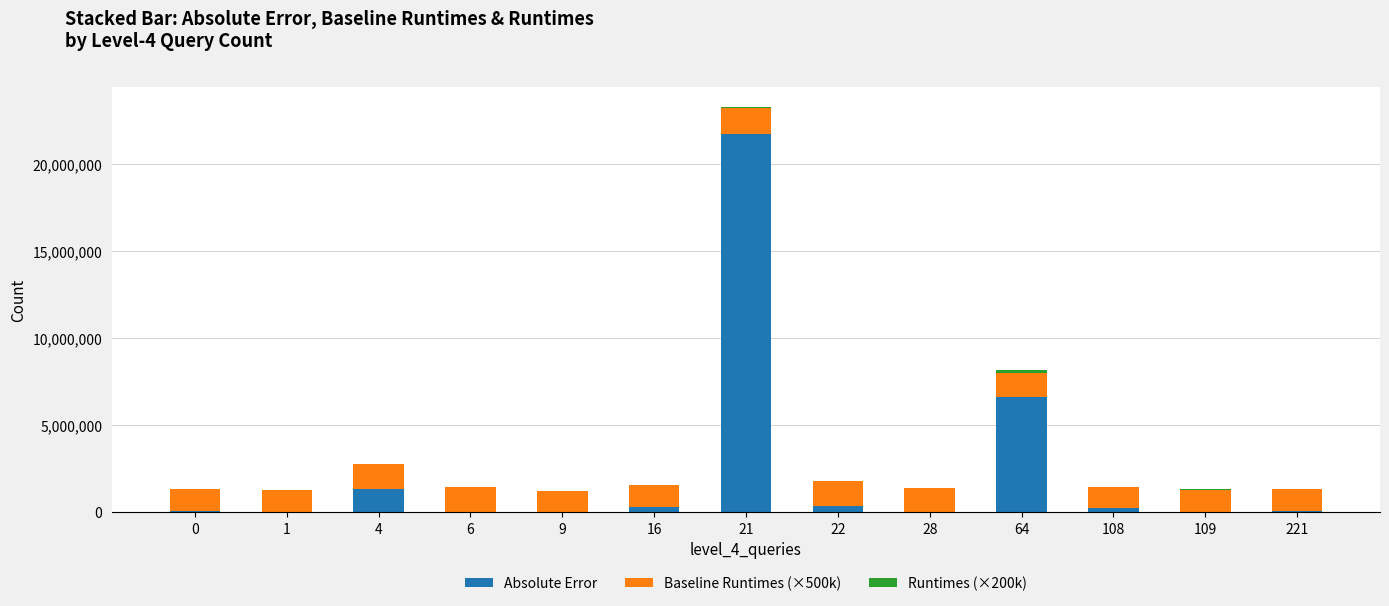

What is the highest value of the Absolute Error series?

21730510